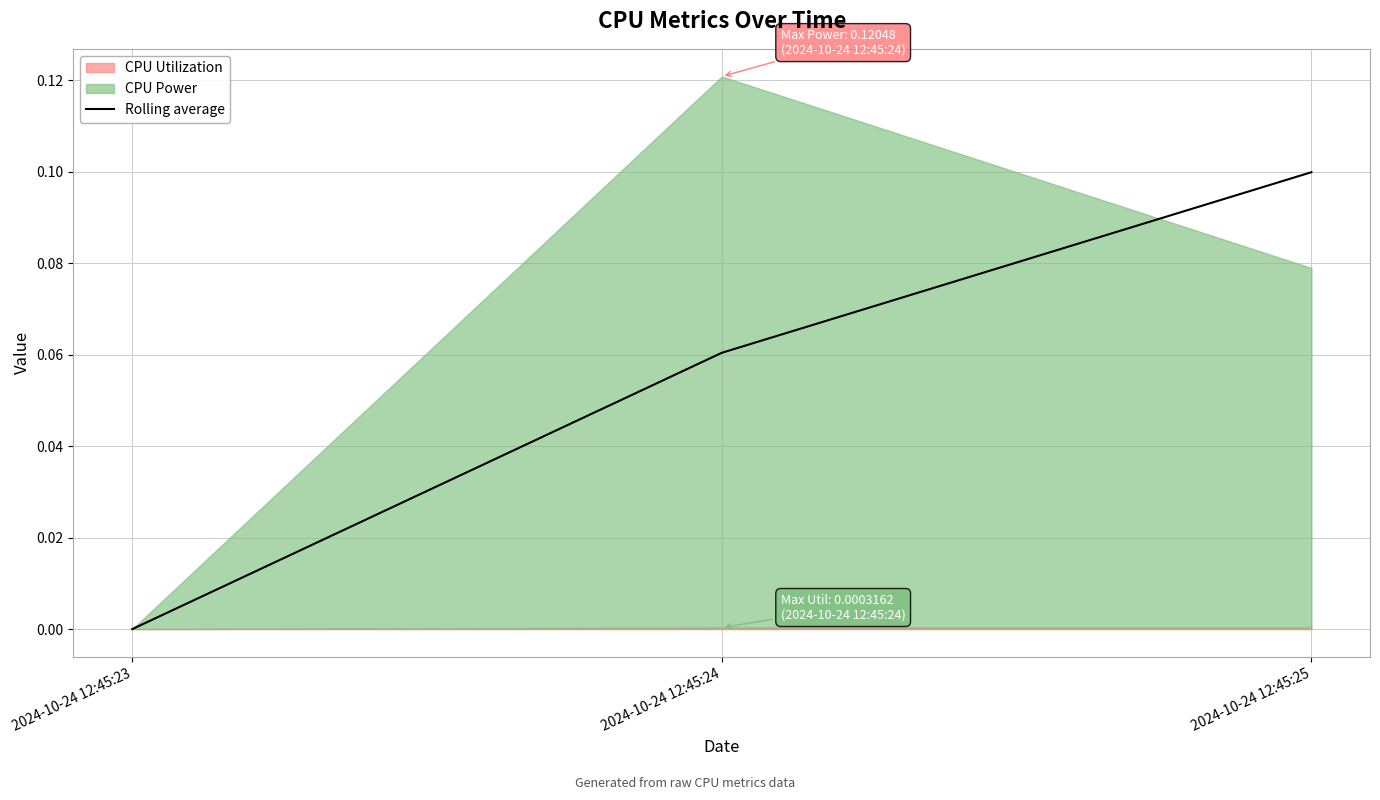

What is the difference between the second highest and minimum values?

0.1